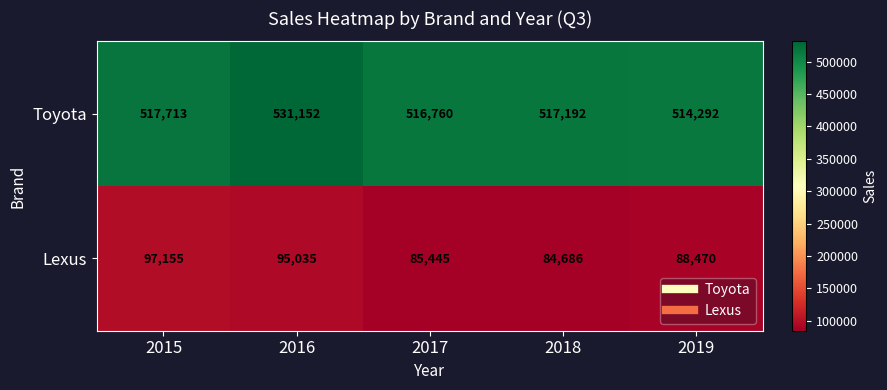

What is the average value of the Lexus series?

90158